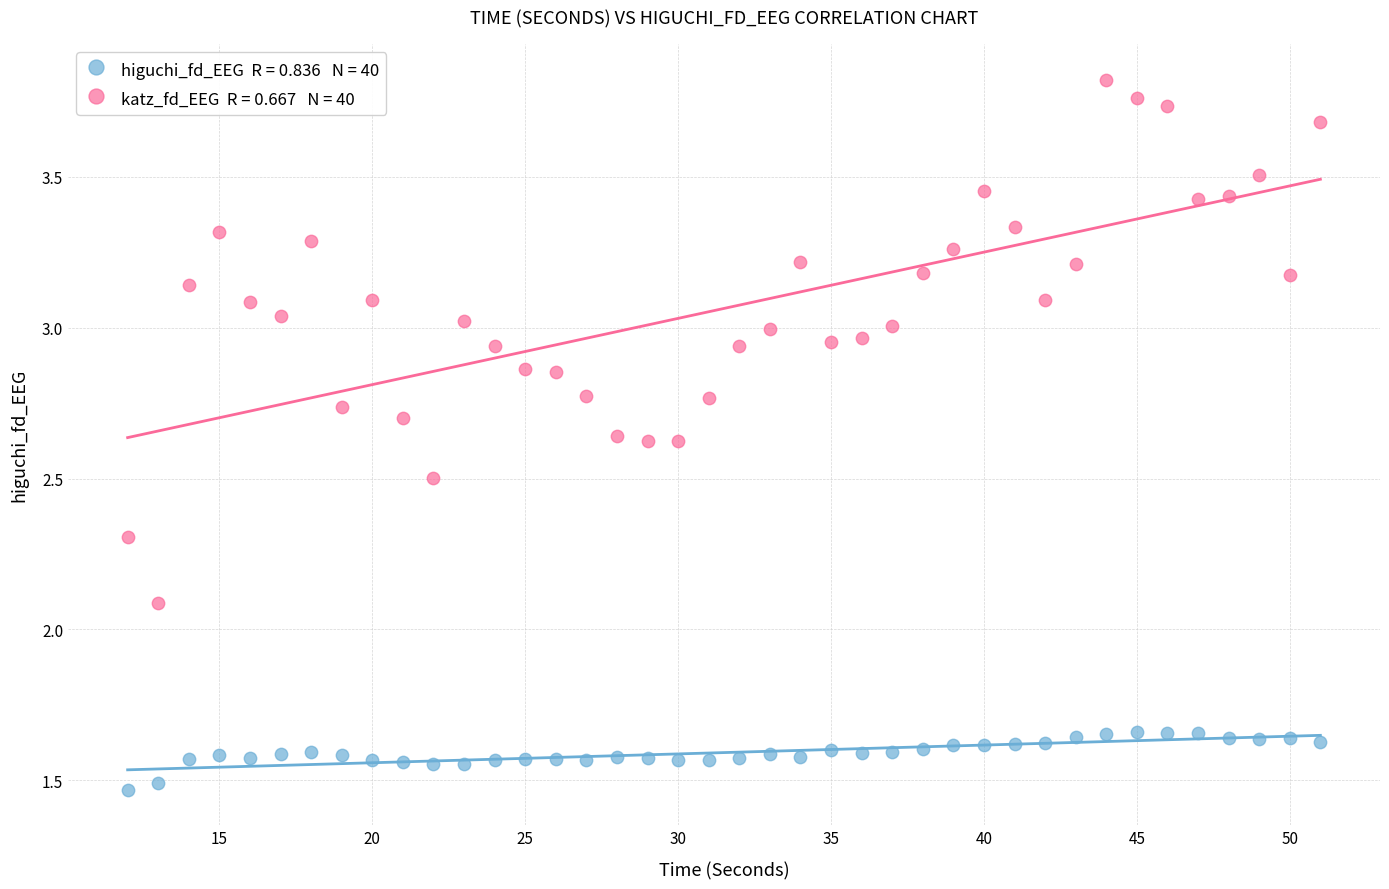

Across all data points, what is the range of X values (max minus min)?

39.0